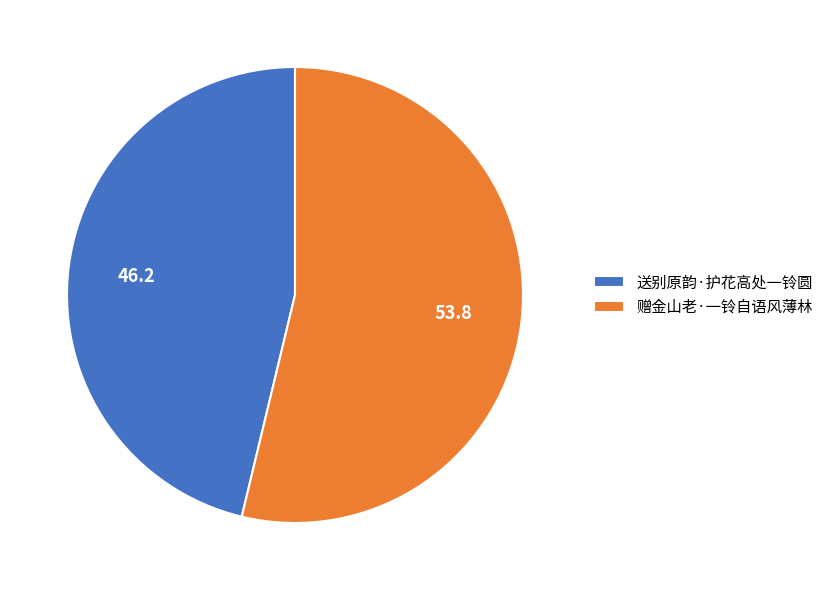

The 赠金山老·一铃自语风薄林 slice represents 64% of the pie. True or false?

False